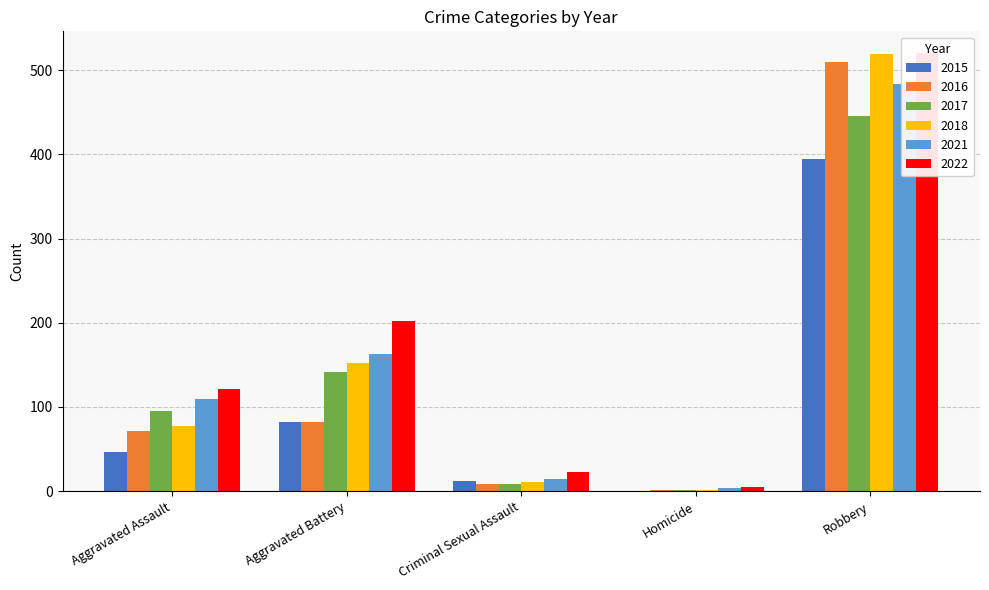

What are all the series names shown in the legend?

2015, 2016, 2017, 2018, 2021, 2022